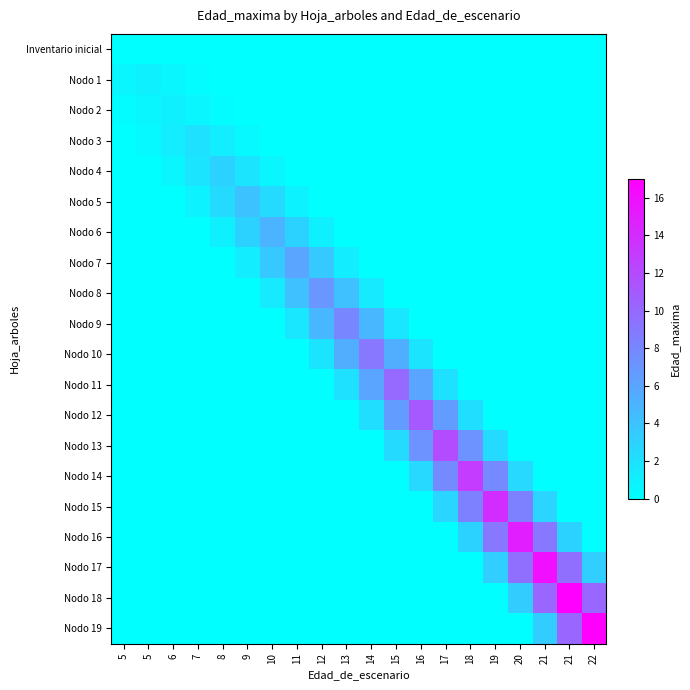

What is the difference between the highest and lowest values at 14?

9.0